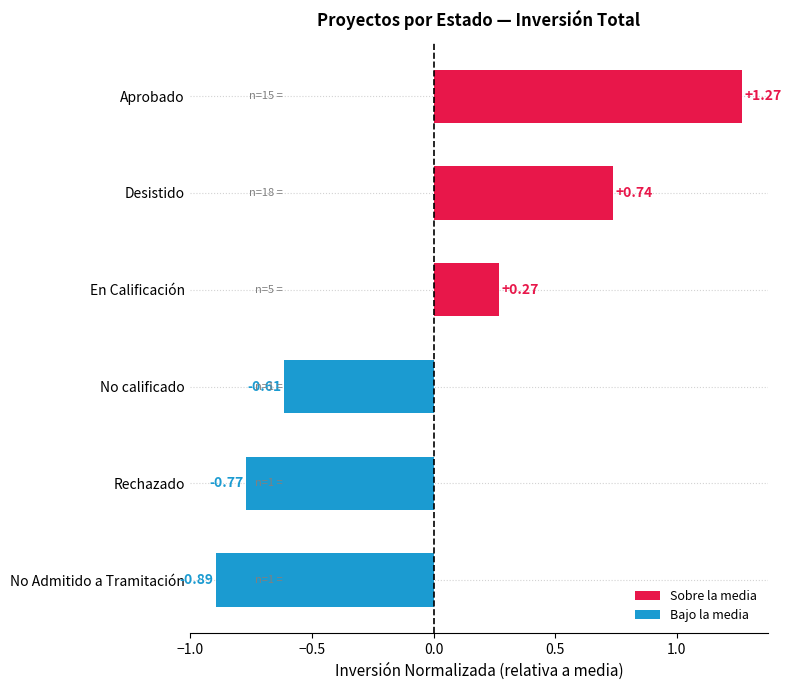

Which label corresponds to the smallest value in the chart?

No Admitido a Tramitación